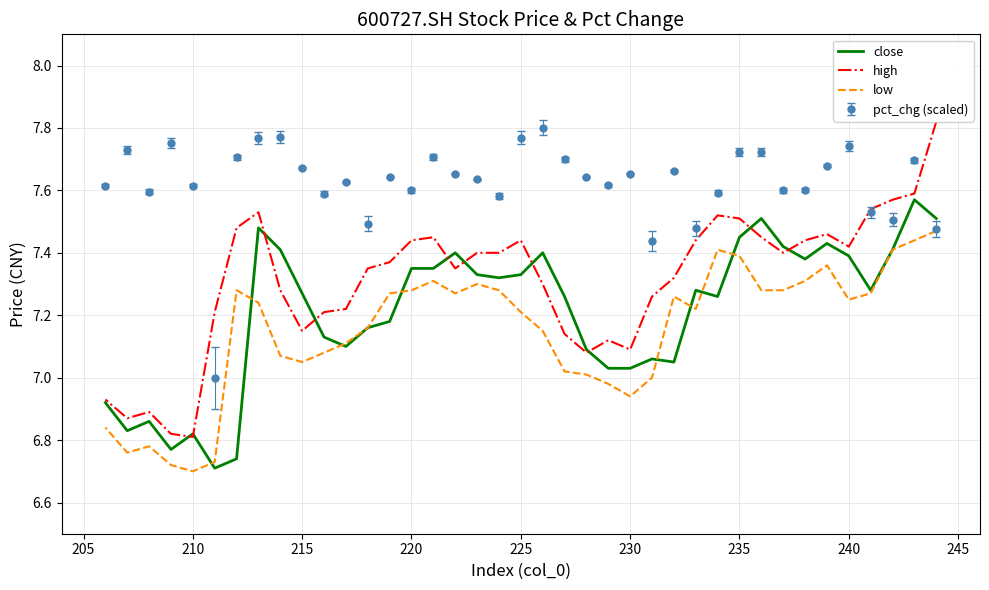

What is the sum of all close values?

281.3